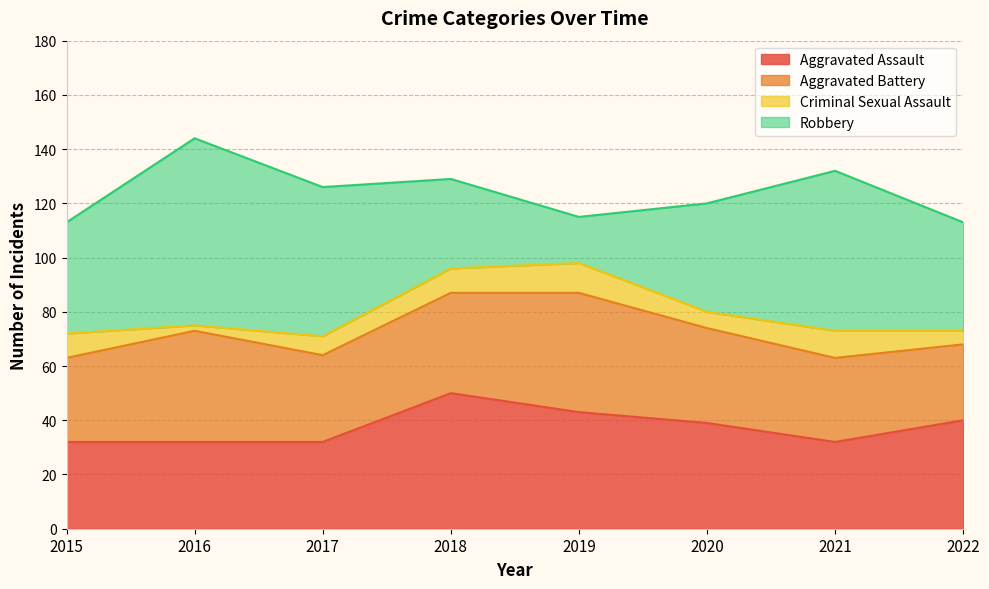

The Aggravated Battery series shows 55 at 2016. True or false?

False